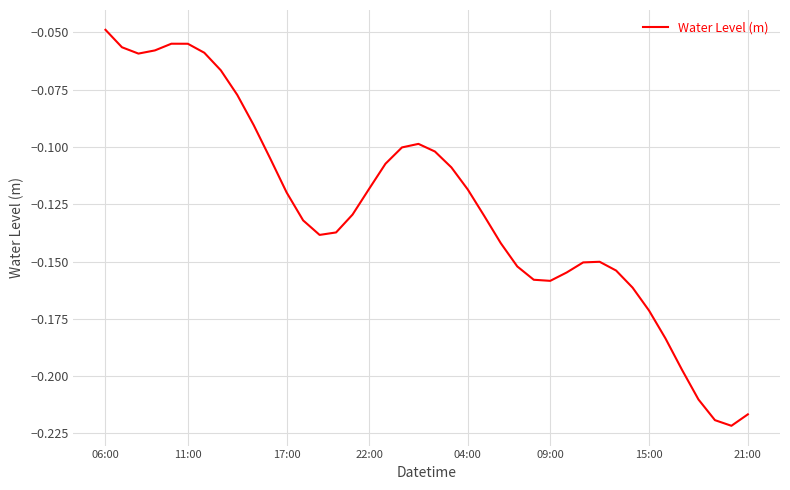

At which label is the value closest to 0?

06:00